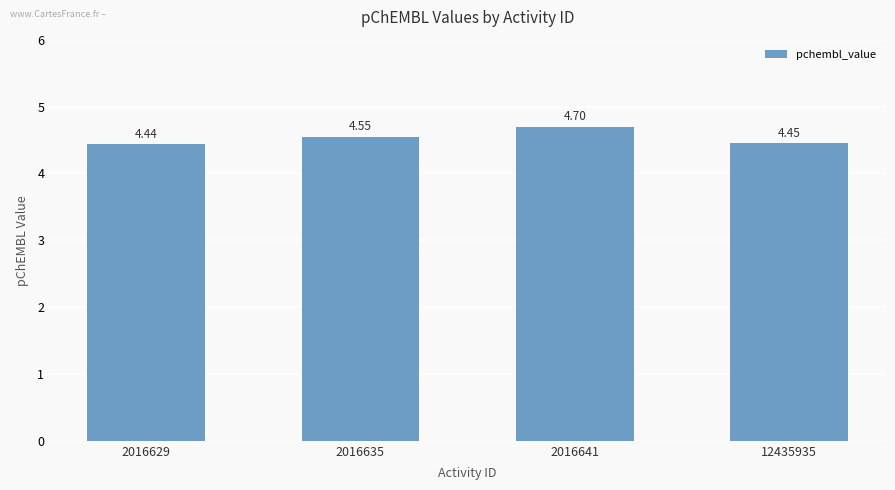

Rank the categories by value from lowest to highest.

2016629, 12435935, 2016635, 2016641